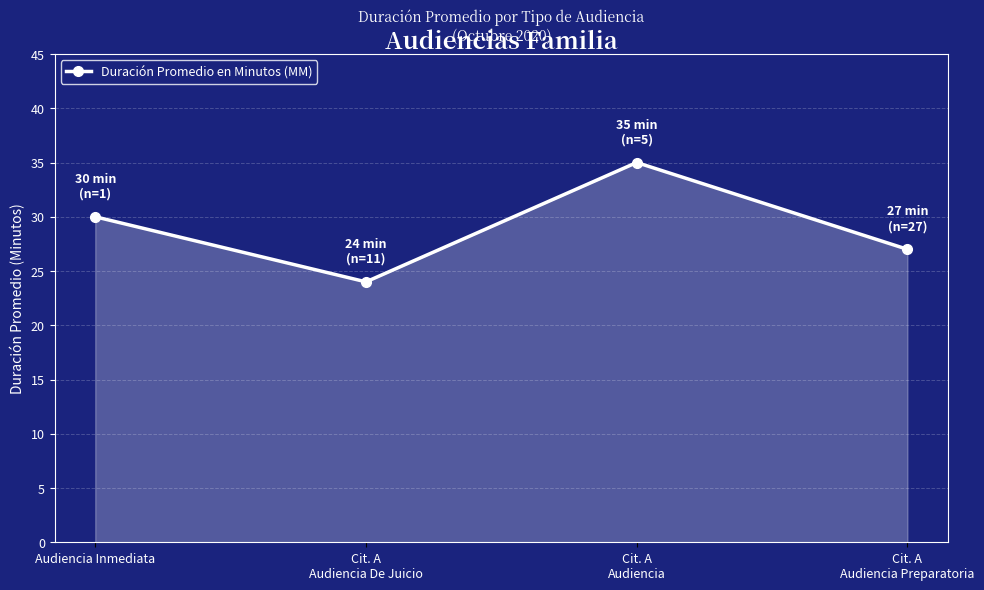

True or false: the data has more than 0 interior local peaks.

True